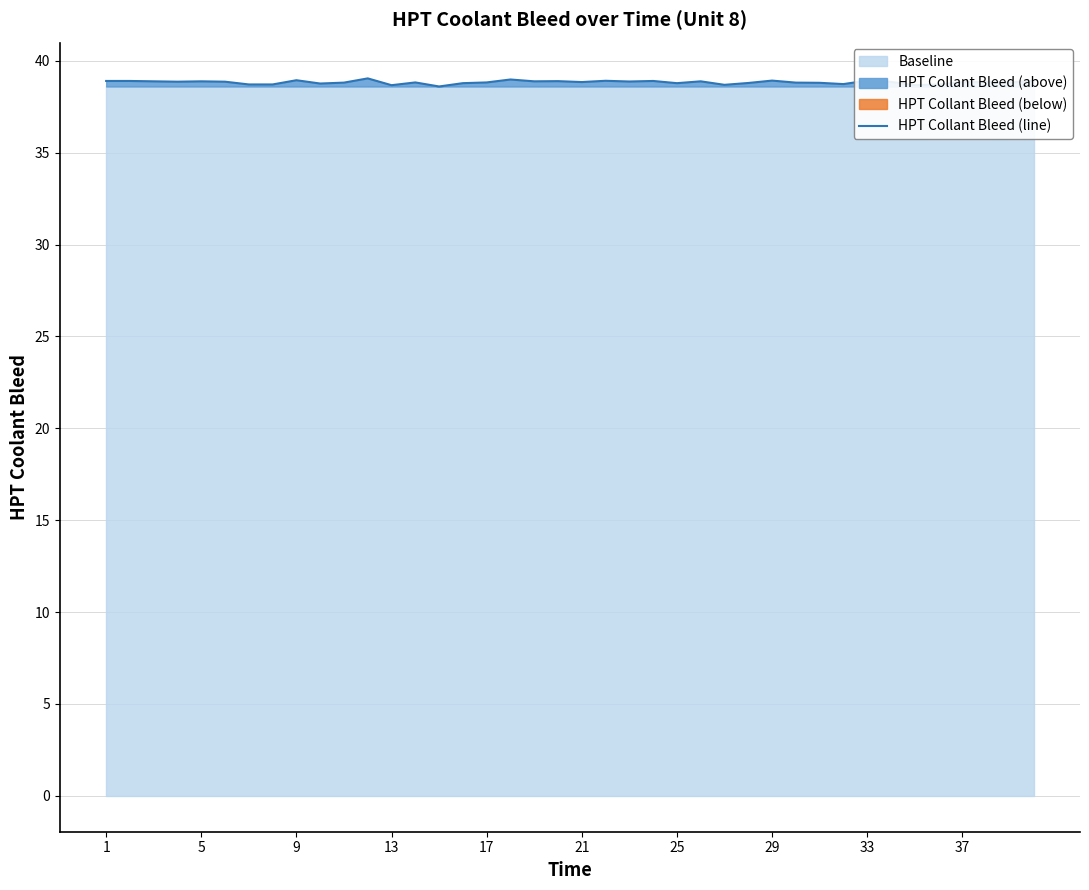

How many categories are shown in the chart?

40